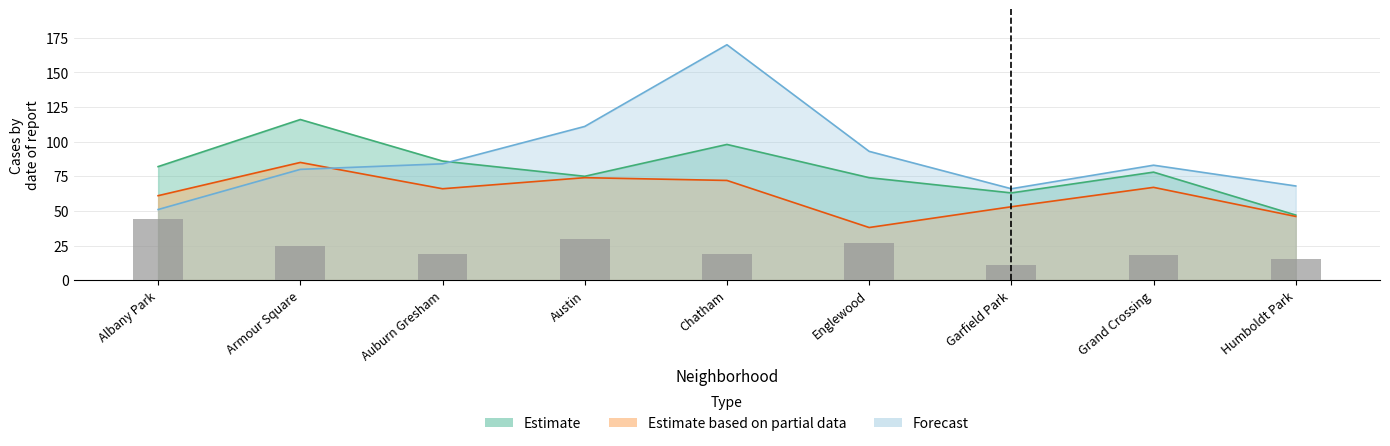

Rank the series by their maximum value, from lowest to highest.

Estimate based on partial data, Estimate, Forecast